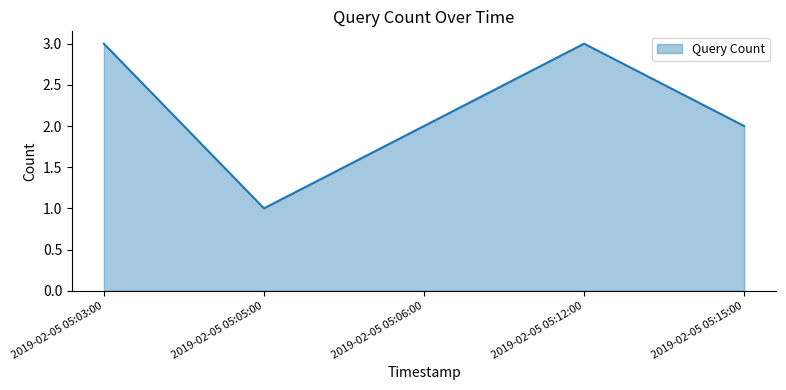

Reading right to left, what are all the values shown in this chart?

2019-02-05 05:15:00=2	2019-02-05 05:12:00=3	2019-02-05 05:06:00=2	2019-02-05 05:05:00=1	2019-02-05 05:03:00=3